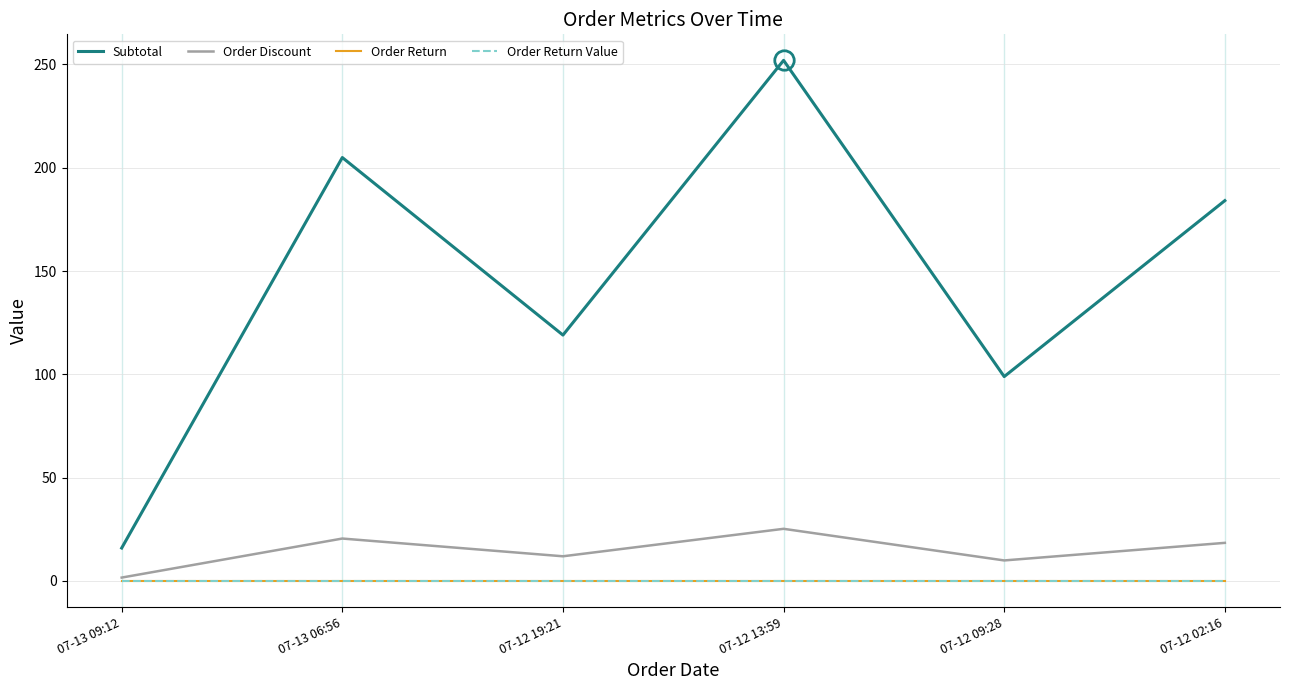

True or false: Order Return has more than 2 points higher than both neighbors.

False